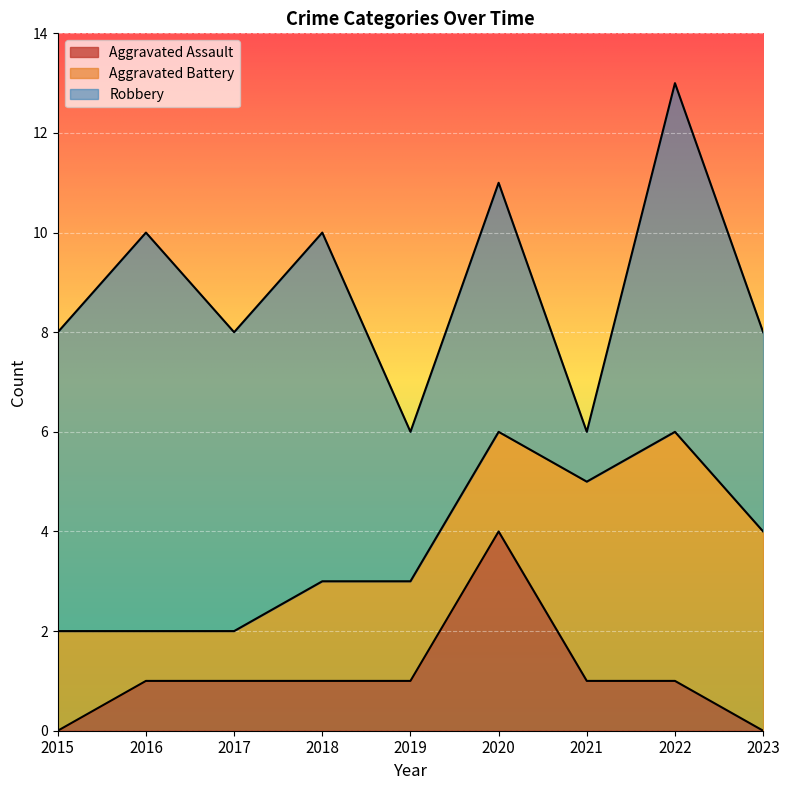

Count the number of categories in the chart.

9